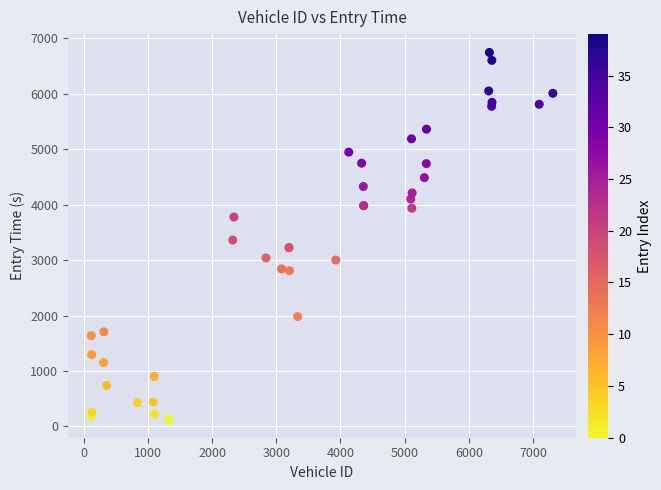

What Y value in the scatter plot is closest to 3437?

3361.8